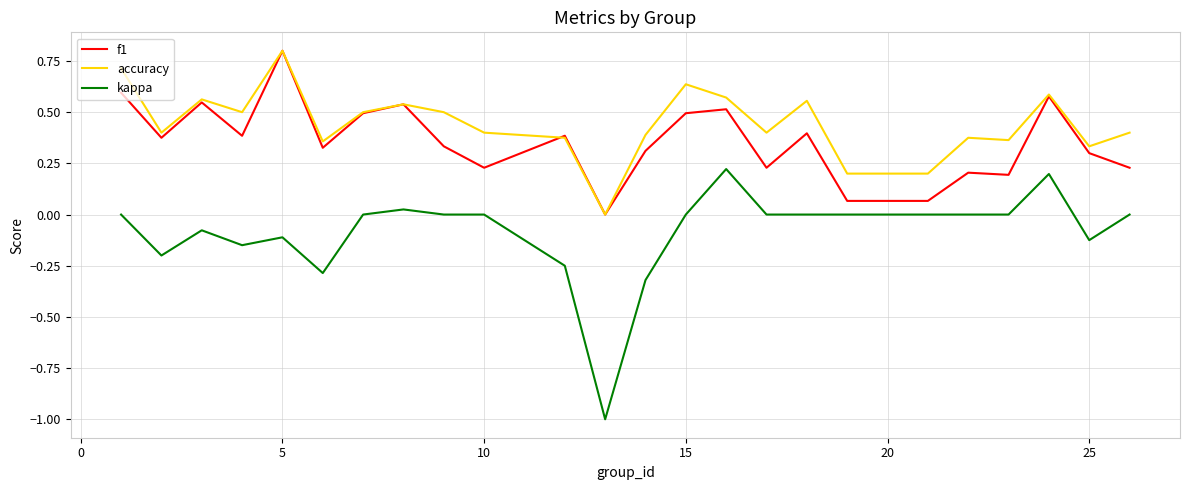

Which series has the widest spread of values?

kappa